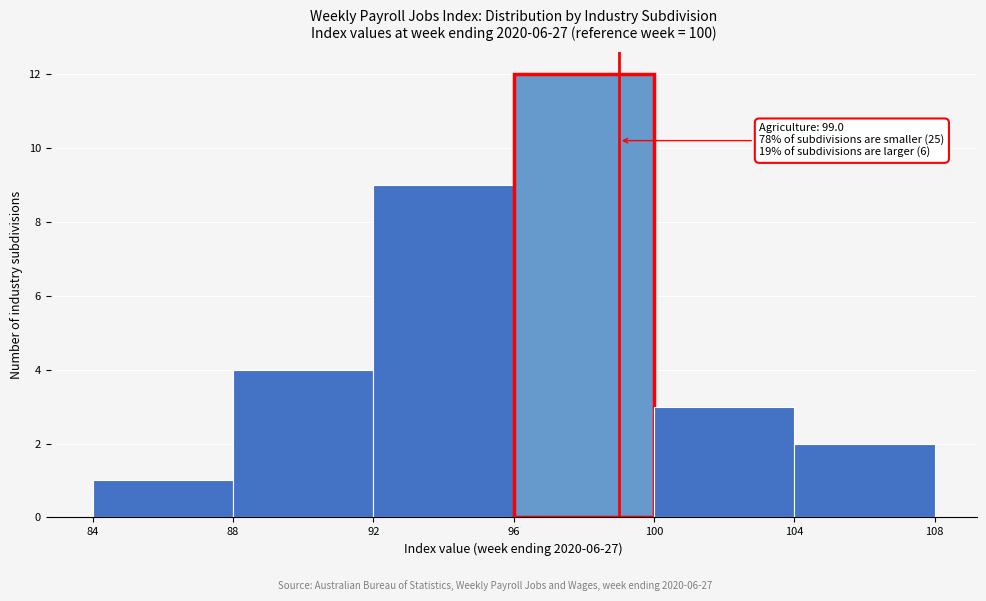

Over which range of the x-axis is the bar tallest?

96 to 100